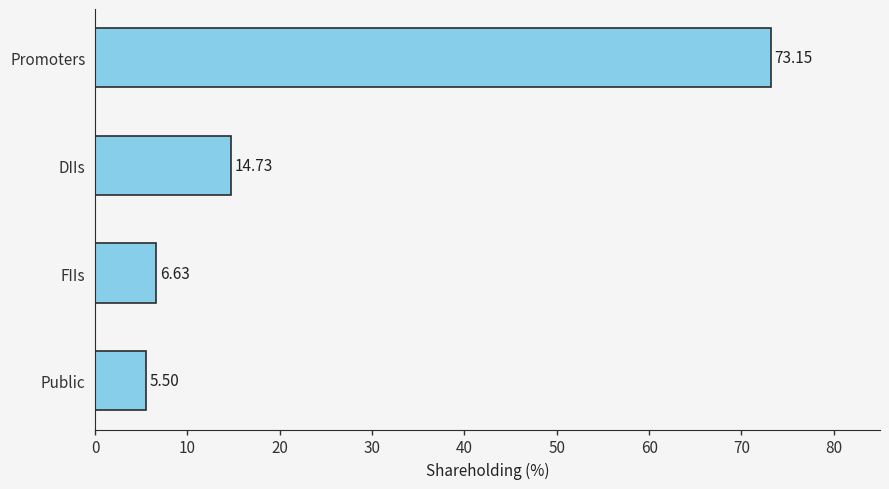

Rank the categories by value from highest to lowest.

Promoters, DIIs, FIIs, Public